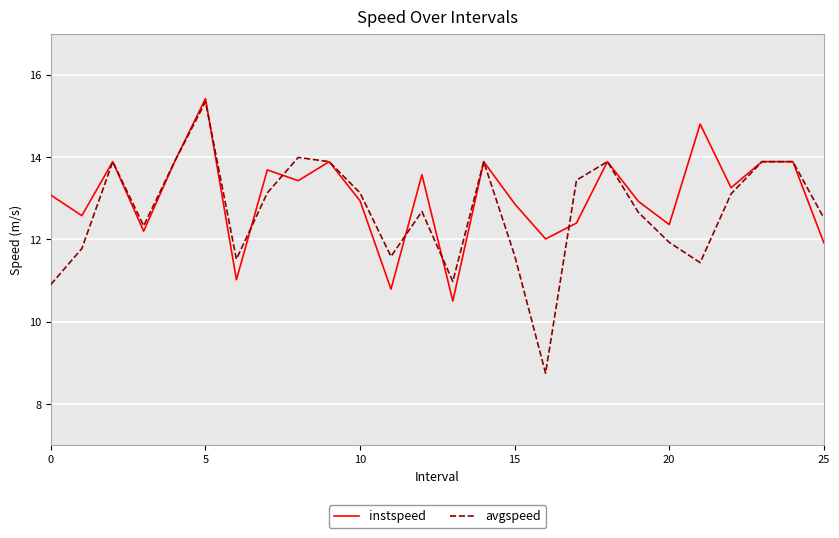

How many series are shown in this chart?

2